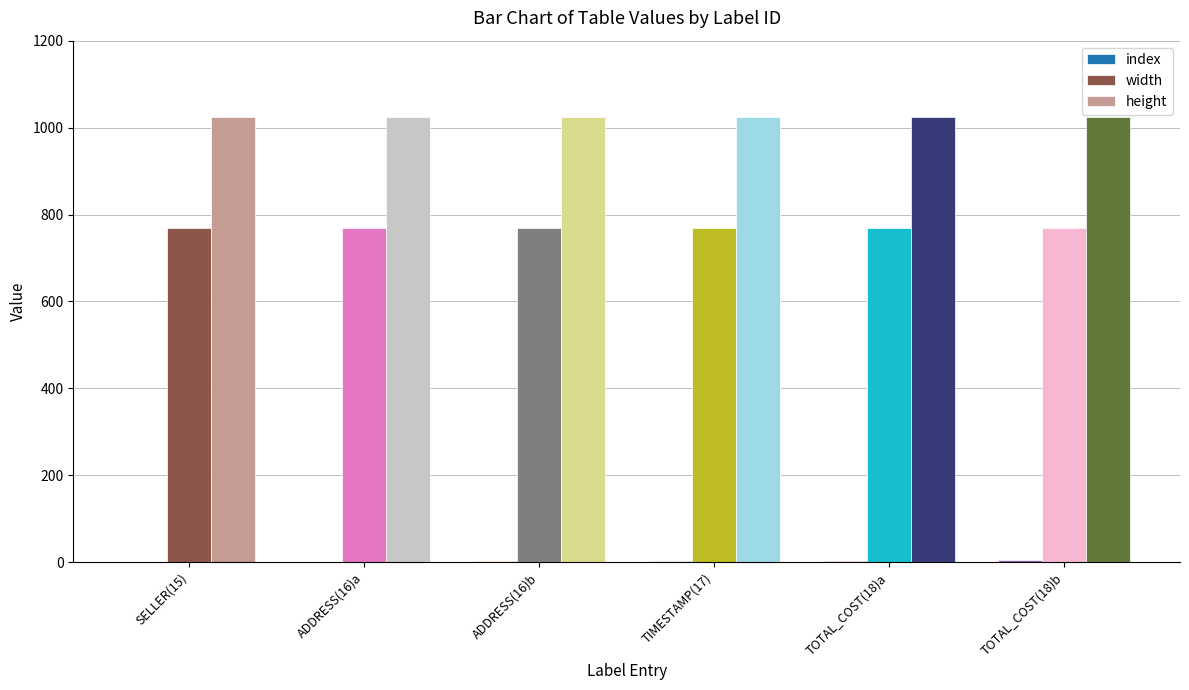

The value of height at TOTAL_COST(18)b is 1024. True or false?

True